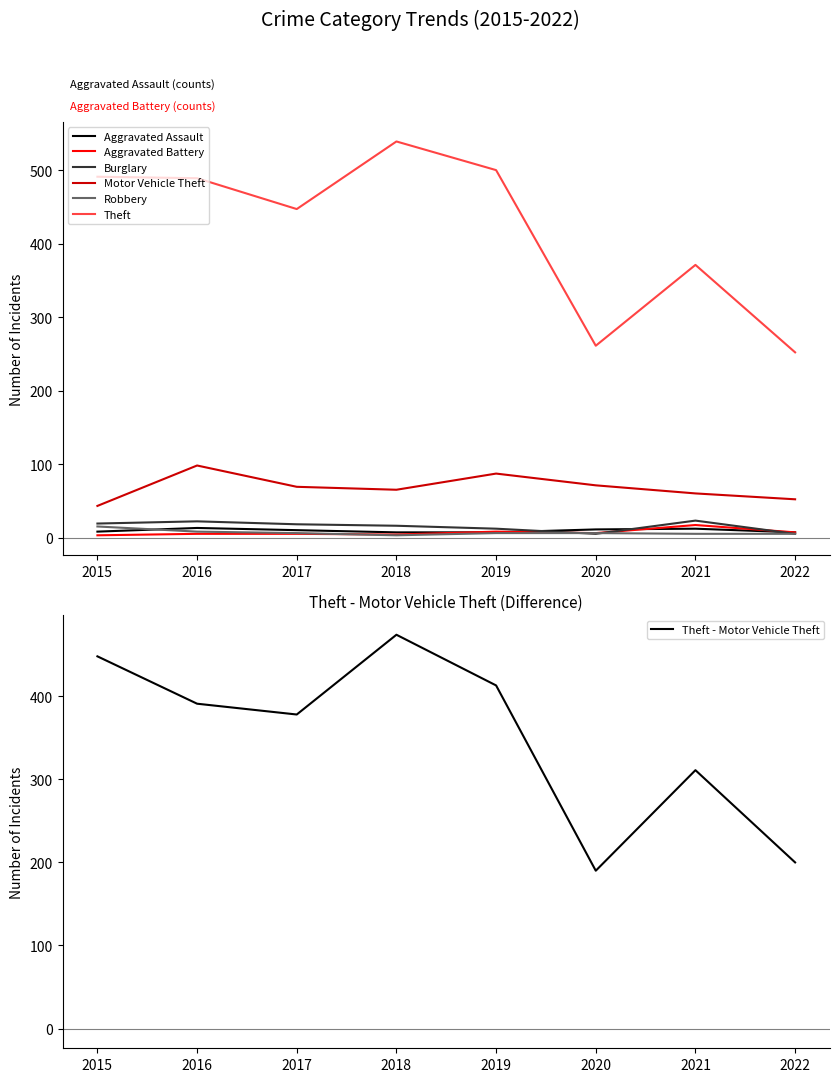

Which series has the largest total across all categories?

Theft